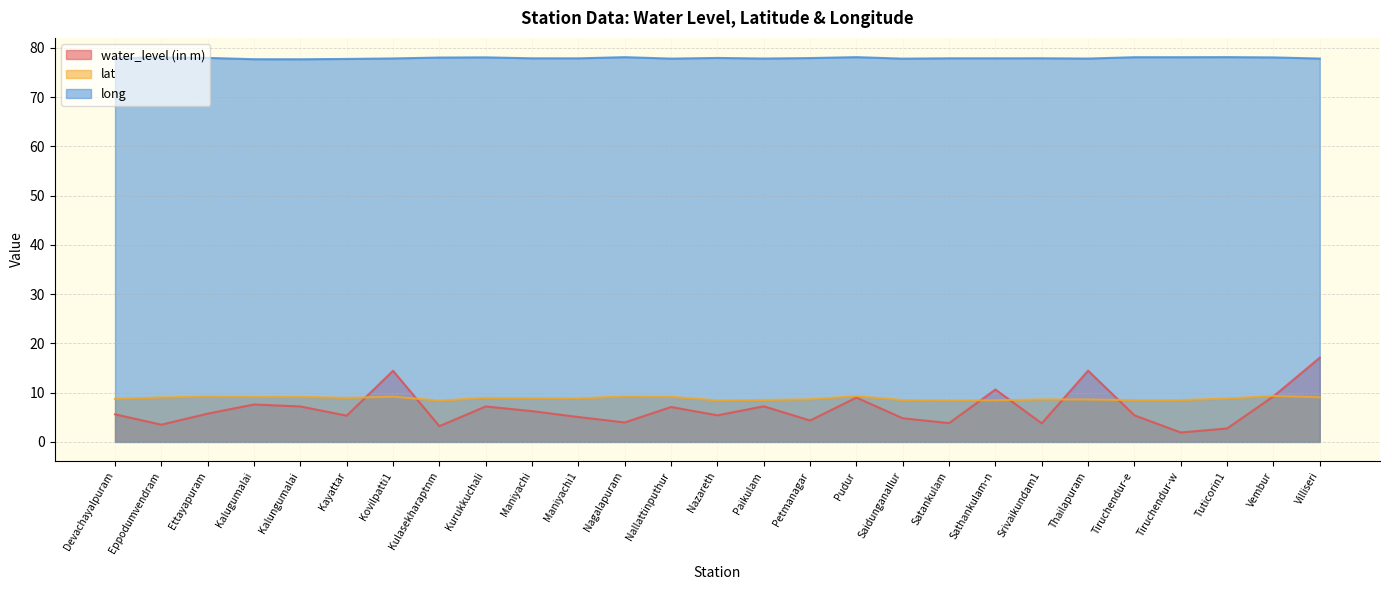

True or false: long and lat intersect in this chart.

False